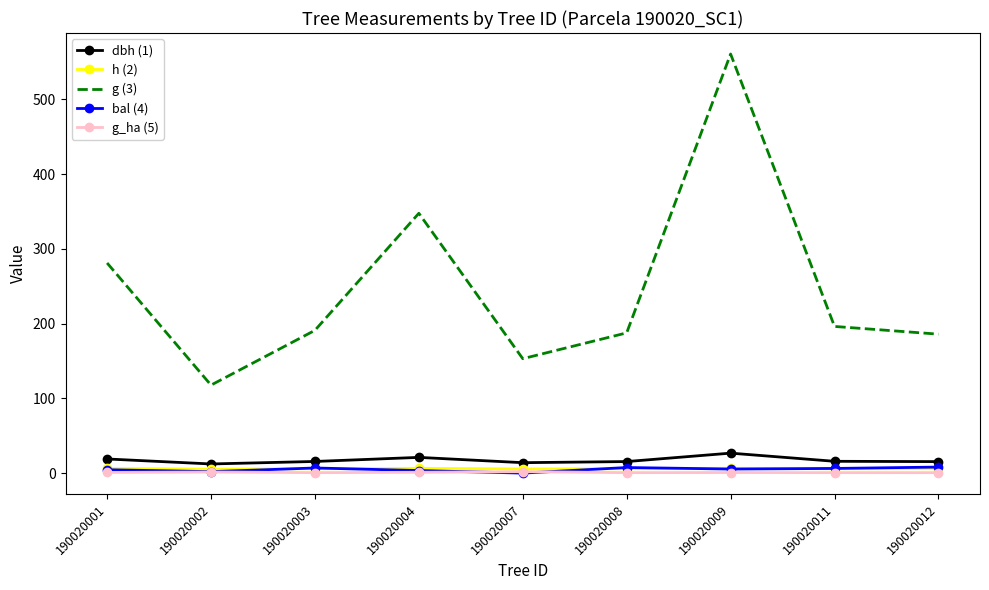

The g (3) series shows 56.1 at 190020002. True or false?

False